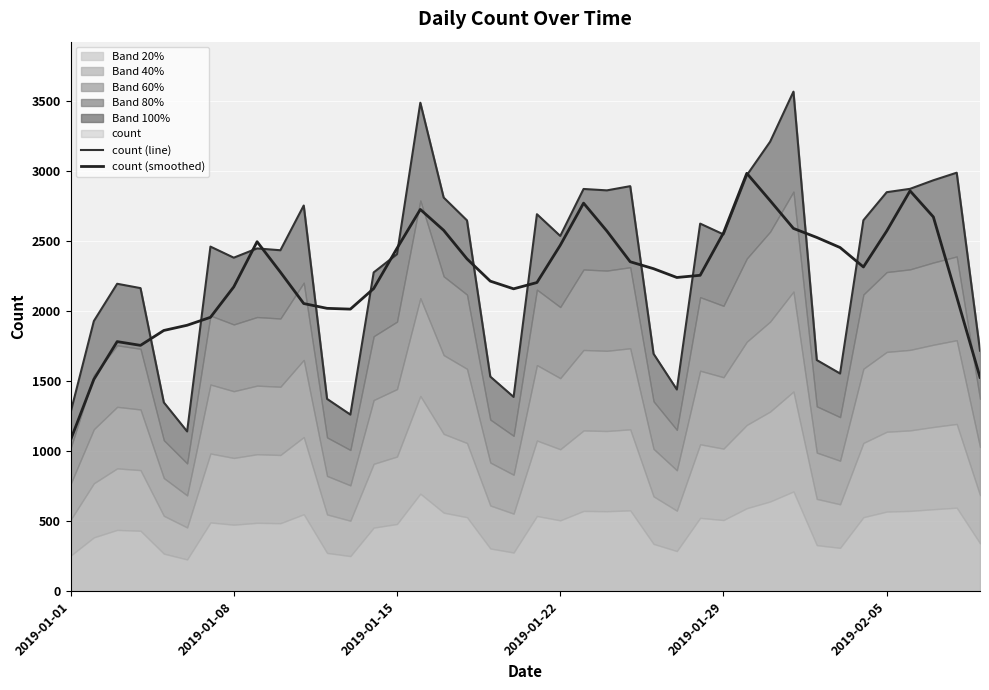

What is the highest value of the count (smoothed) series?

2981.6